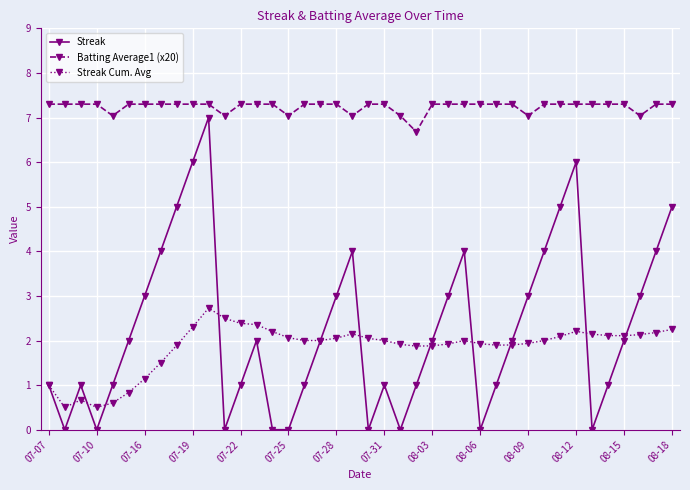

Which series ends up on top after the final intersection of Streak and Streak Cum. Avg?

Streak